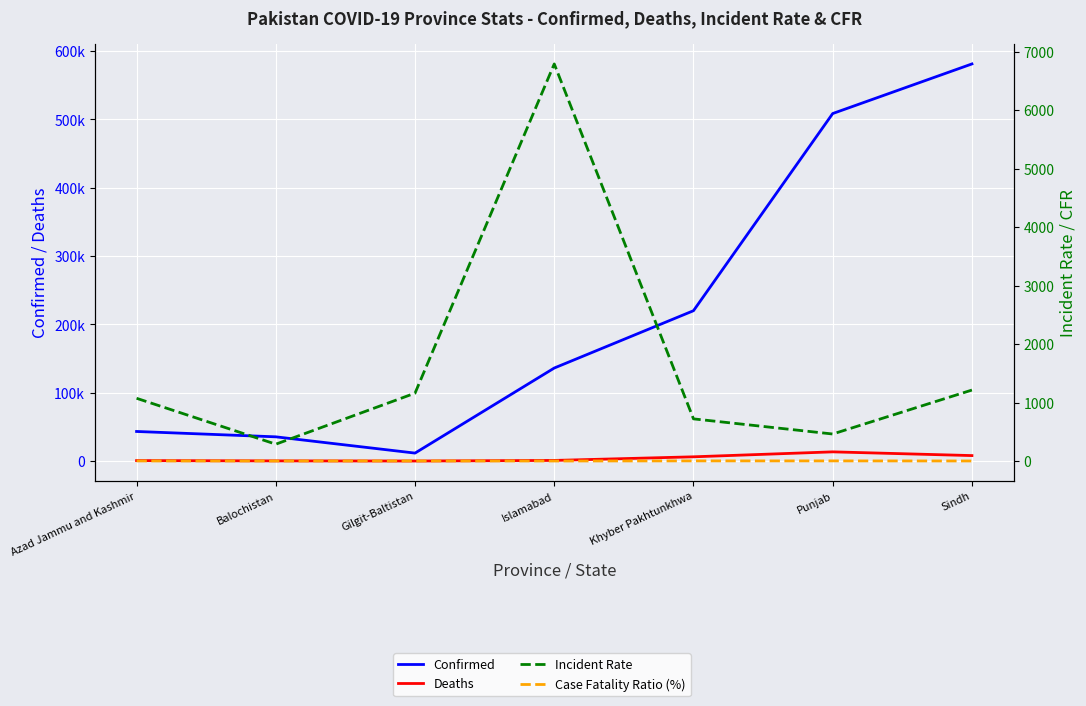

What is the spread (max minus min) of values at Islamabad?

136194.2